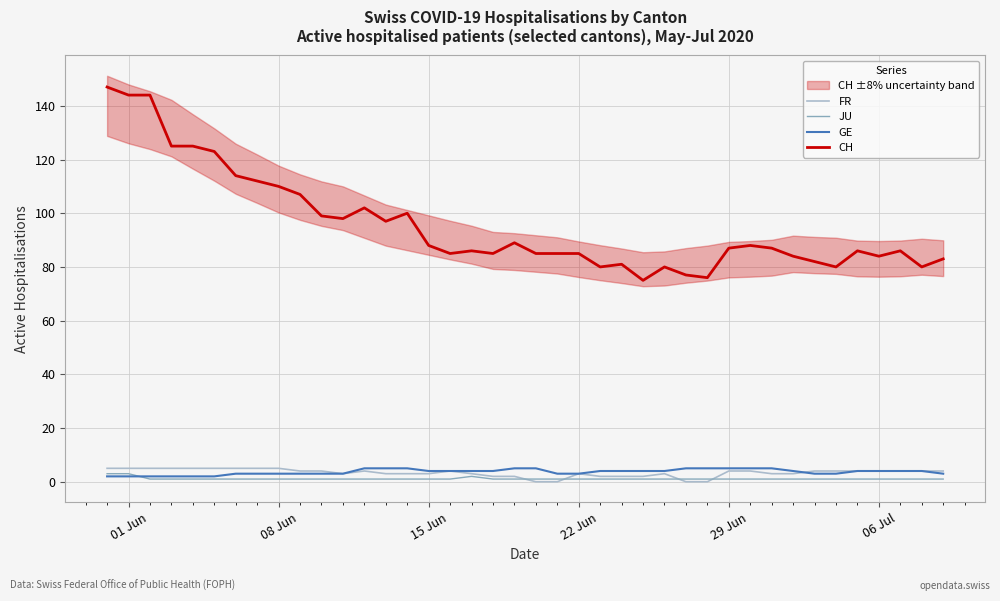

True or false: CH and JU intersect in this chart.

False